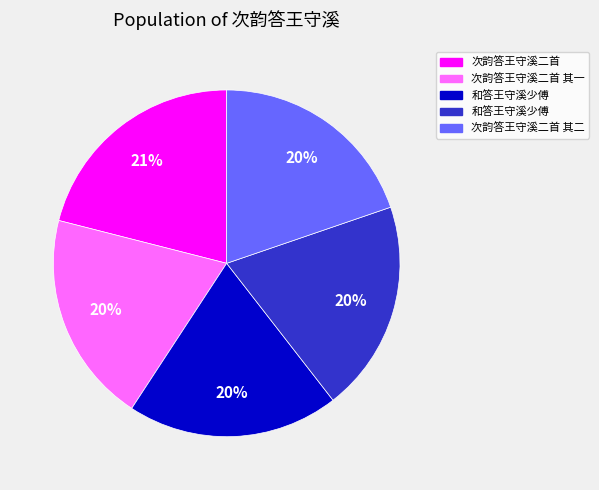

Count the number of slices in the pie.

5